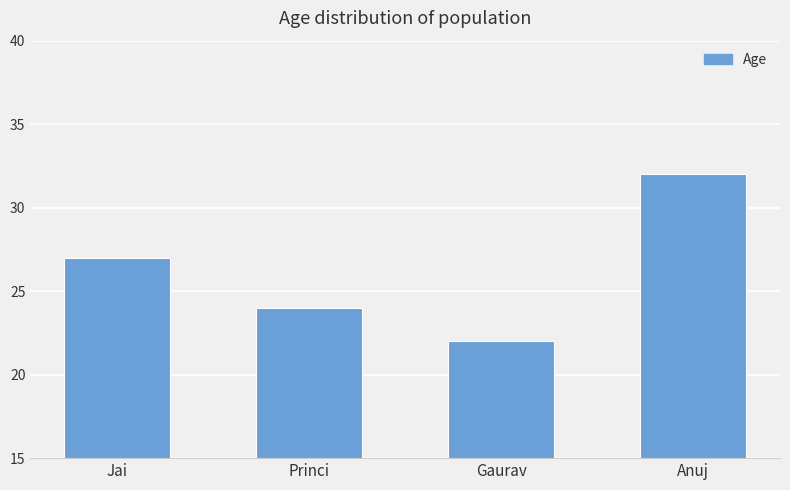

What is the label of the 4th bar from the left?

Anuj